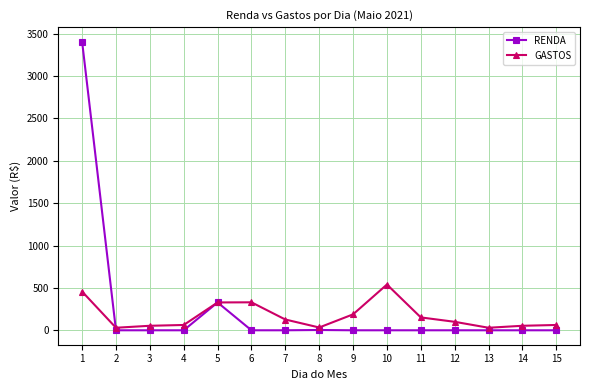

What is the value of the GASTOS point at the 11th from the left?

151.9